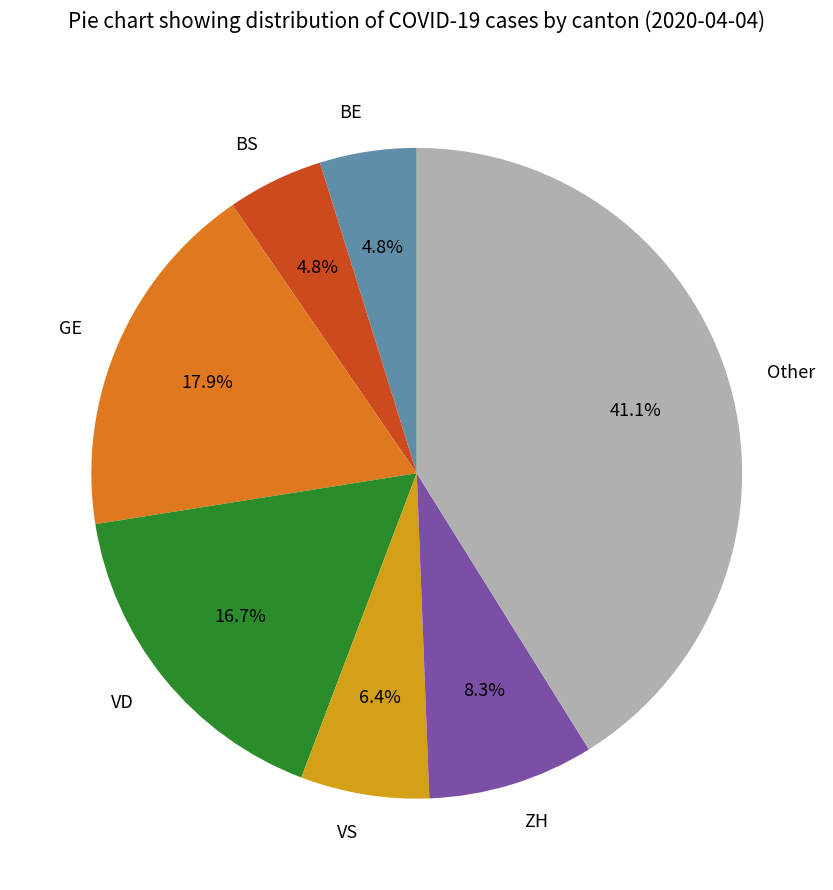

Which slice is the largest?

Other